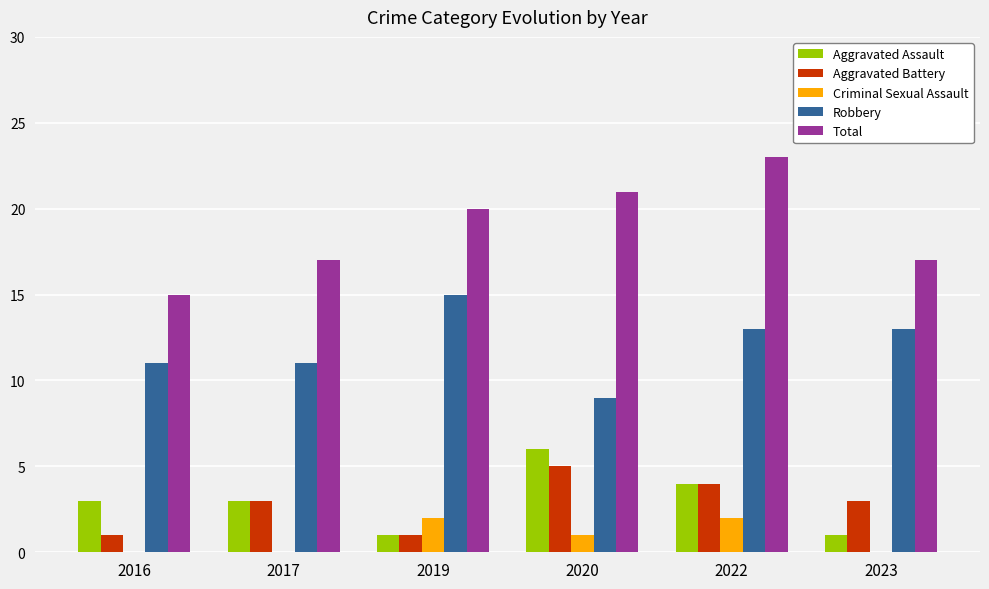

Which series changed the most between 2016 and 2022?

Total